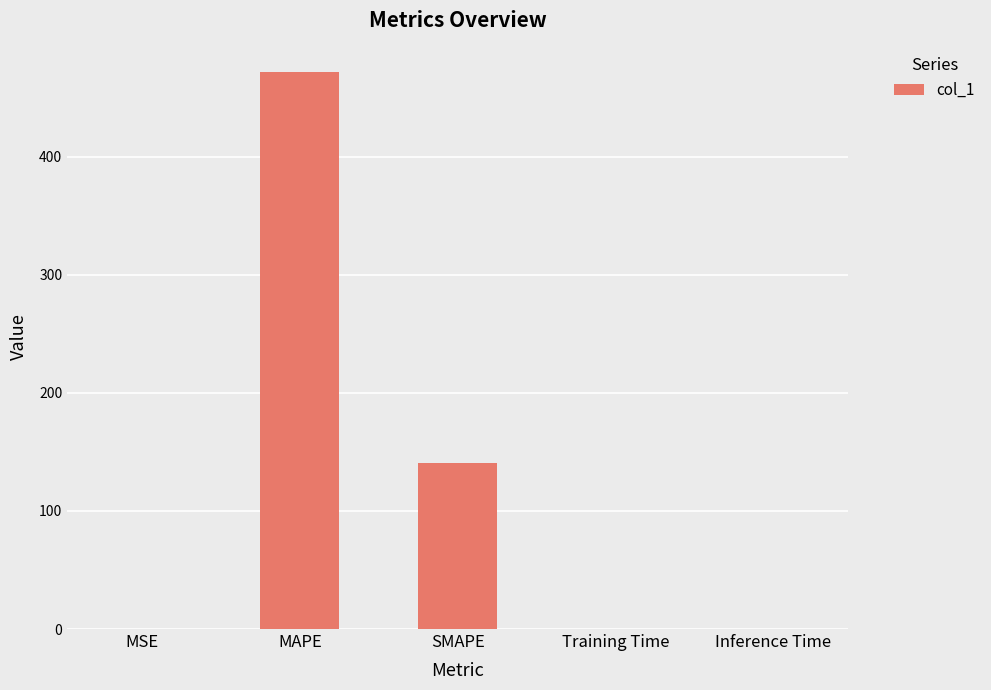

True or false: the data shows 0.1 at MSE.

True